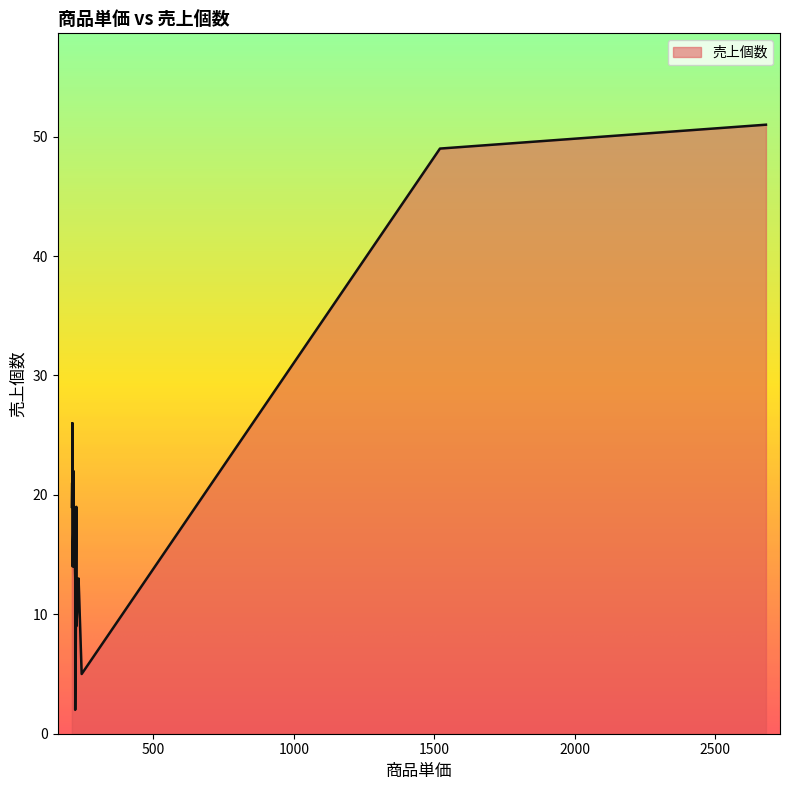

The value at 212 is 44. True or false?

False